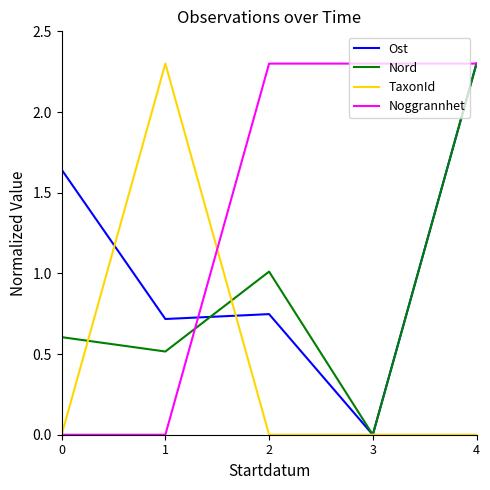

What is the maximum value for Ost?

2.3